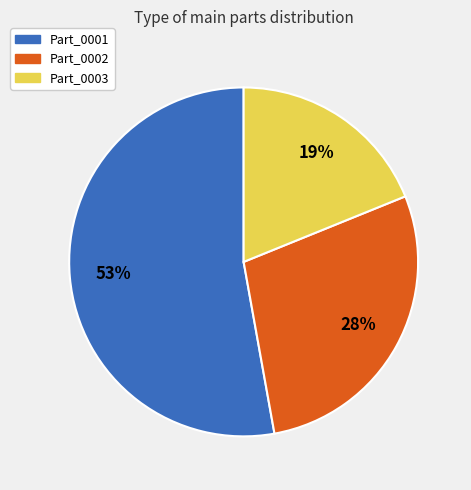

What is the largest slice in the pie chart?

Part_0001